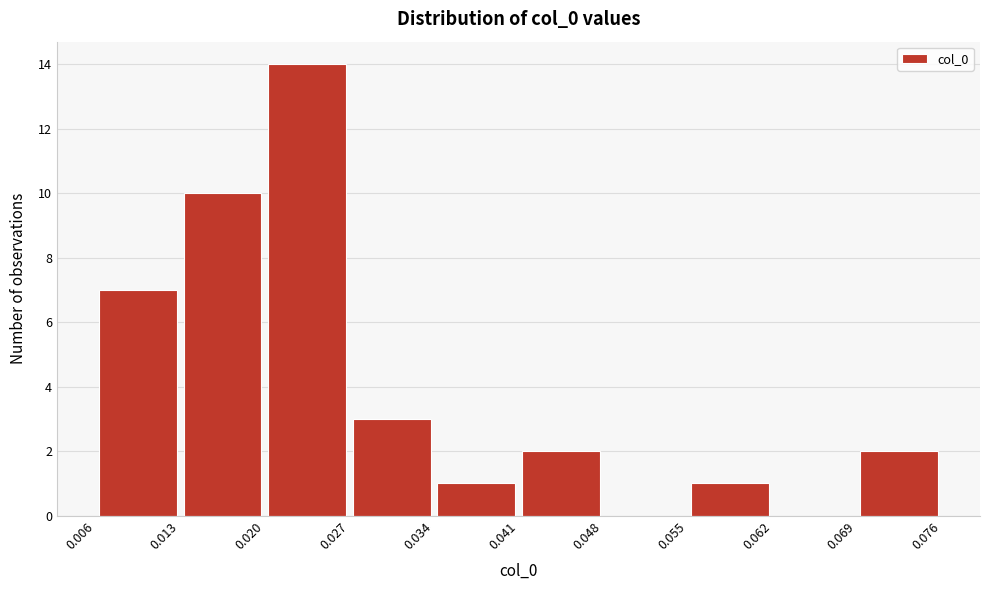

Reading left to right, list every bar in this chart as the range it spans on the x-axis followed by its height. The values are not printed on the chart, so give them approximately, as read against the axis.

0.006 to 0.013: 7
0.013 to 0.020: 10
0.020 to 0.027: 14
0.027 to 0.034: 3
0.034 to 0.041: 1
0.041 to 0.048: 2
0.048 to 0.055: 0
0.055 to 0.062: 1
0.062 to 0.069: 0
0.069 to 0.076: 2